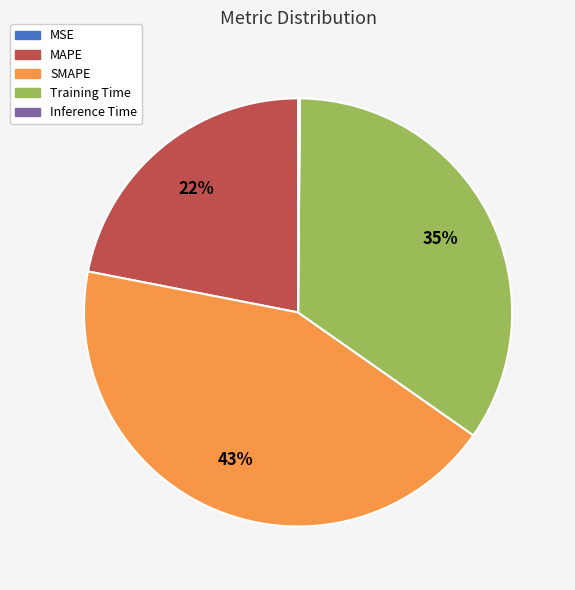

Which category has the biggest portion of the pie?

SMAPE